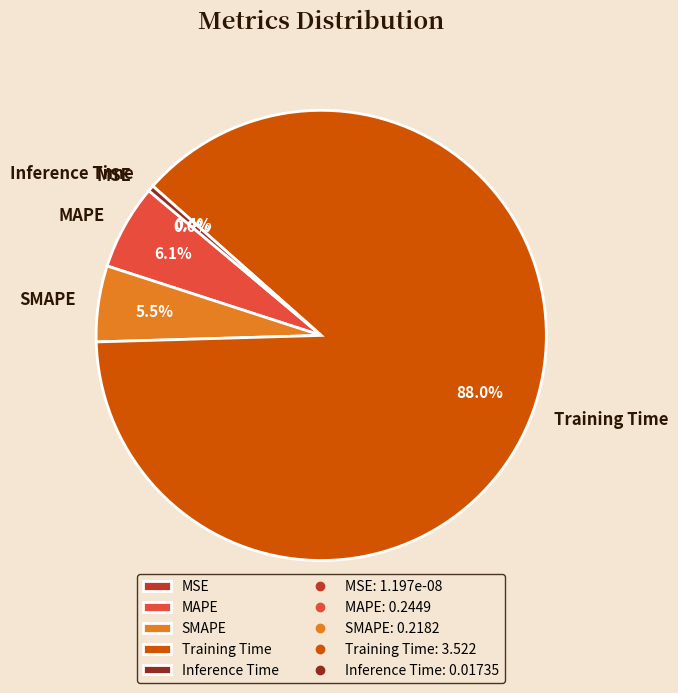

Does MSE account for over 50% of the chart?

No